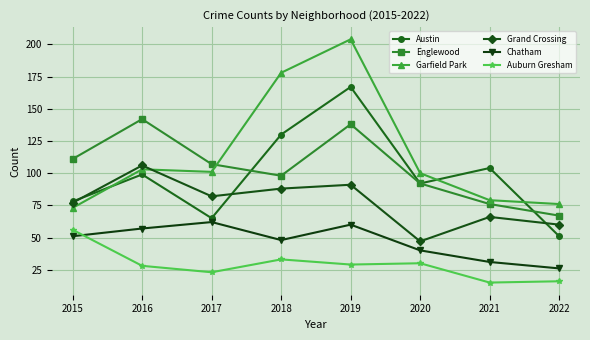

Count the number of categories in the chart.

8